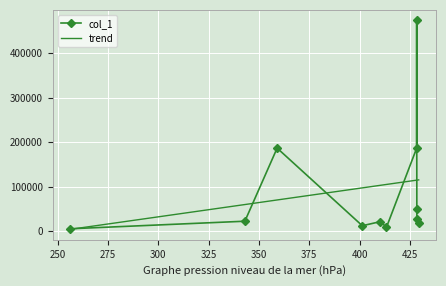

The value at 428.373779296875 is 223235.2. True or false?

False